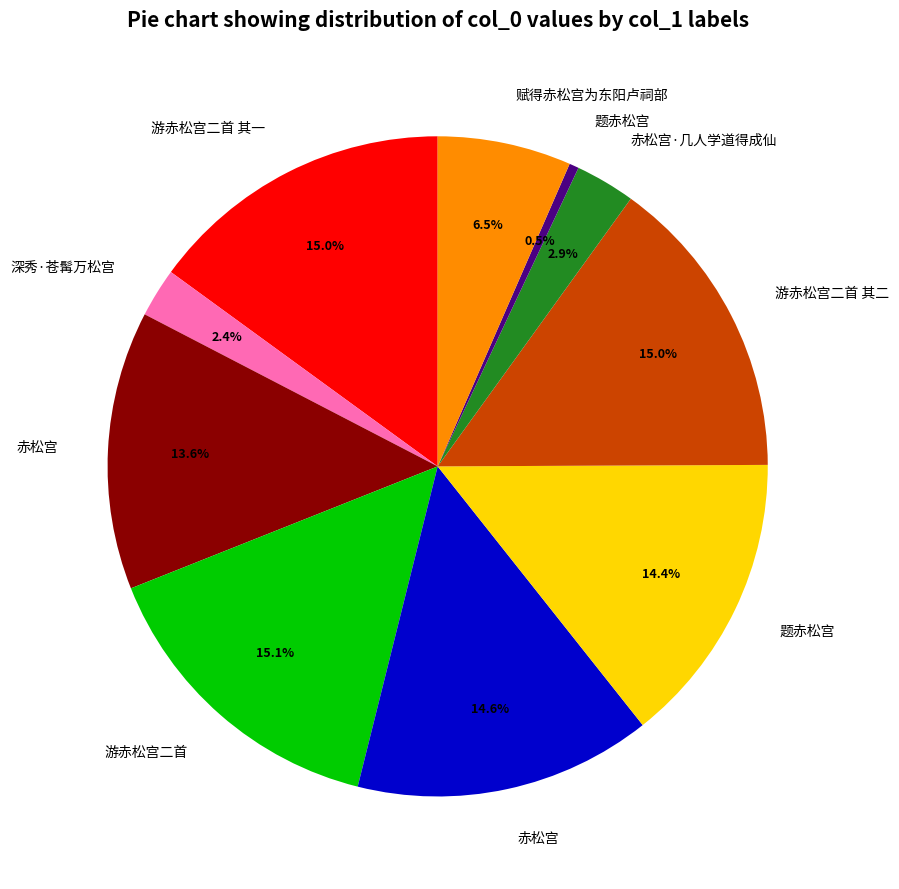

Is there any slice that represents more than half of the pie?

No